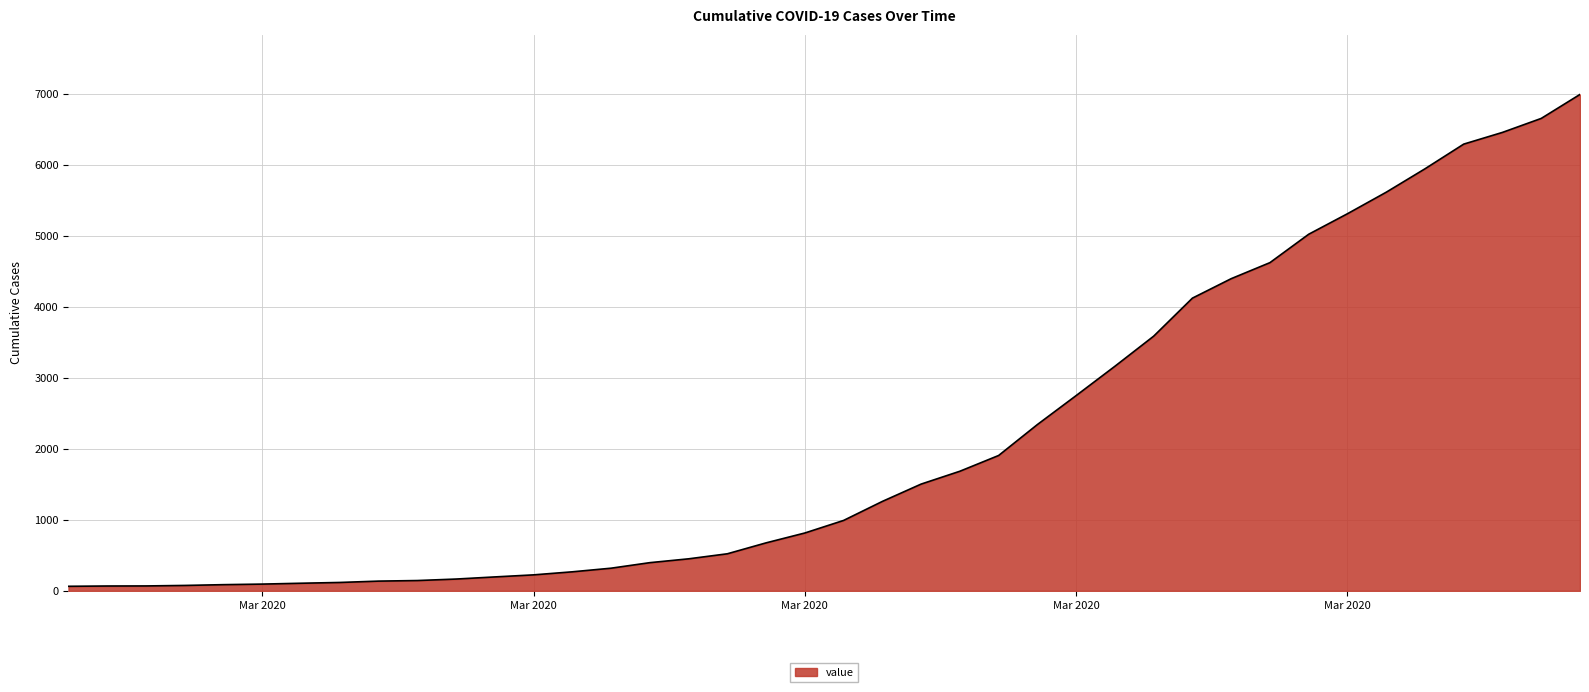

What is the difference between the maximum and minimum values?

6930